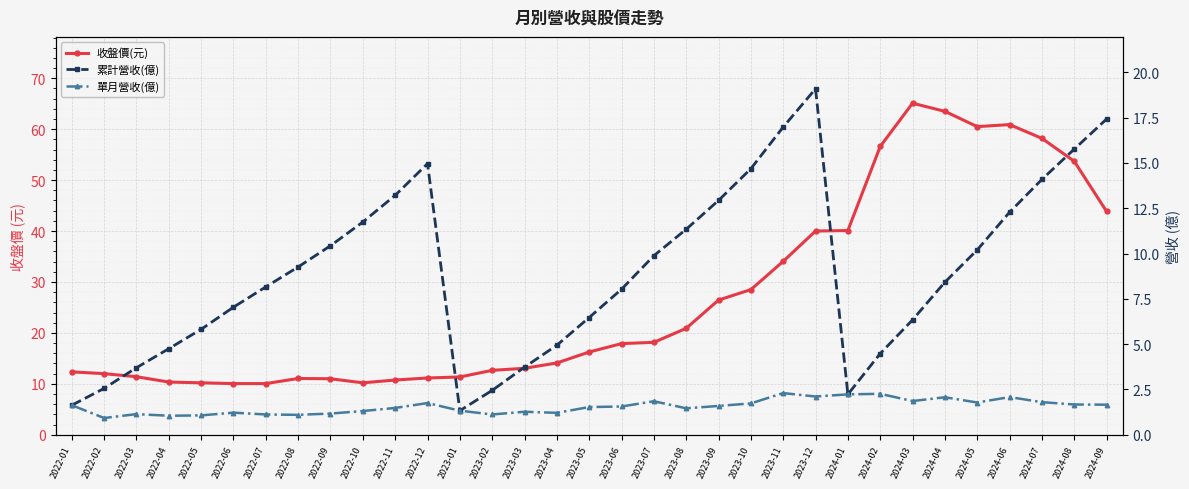

At which label does 累計營收(億) reach its peak?

2023-12